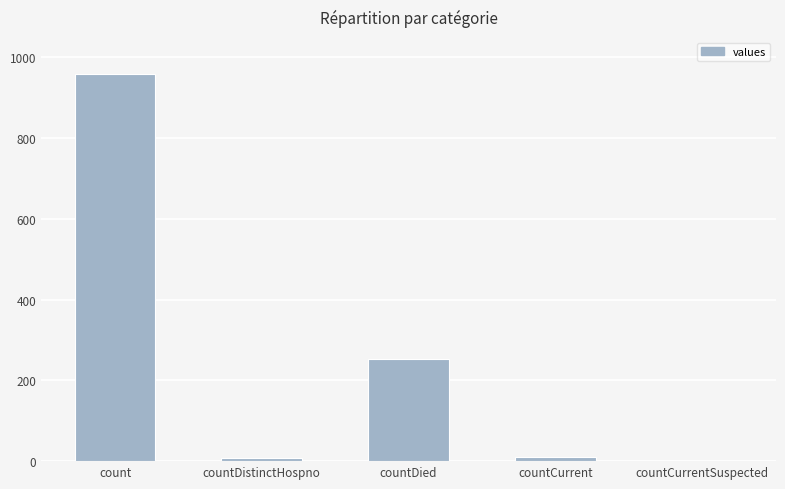

What is the sum of all values?

1232